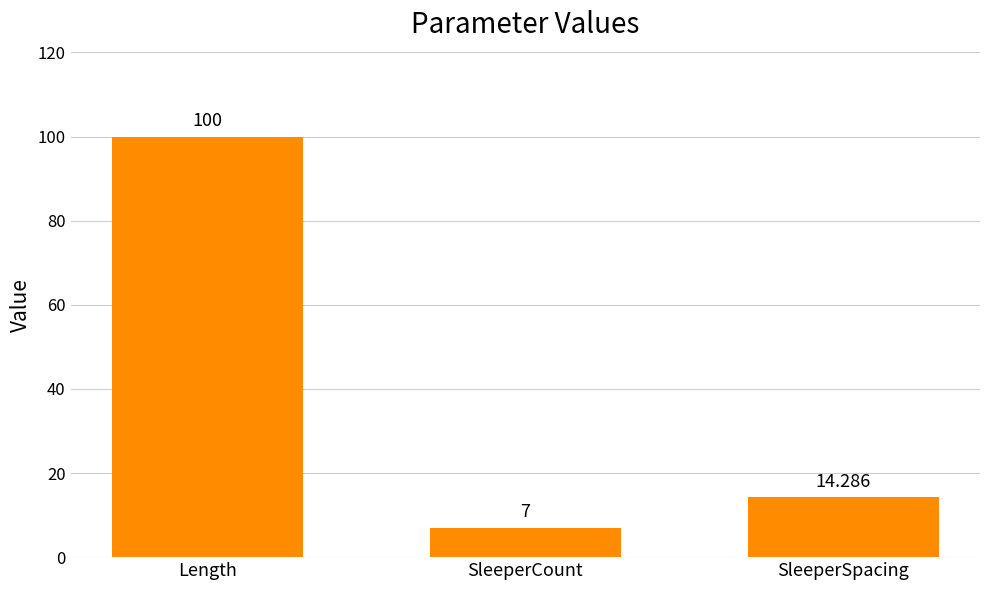

Is it true that the value at SleeperSpacing is 14.3?

True